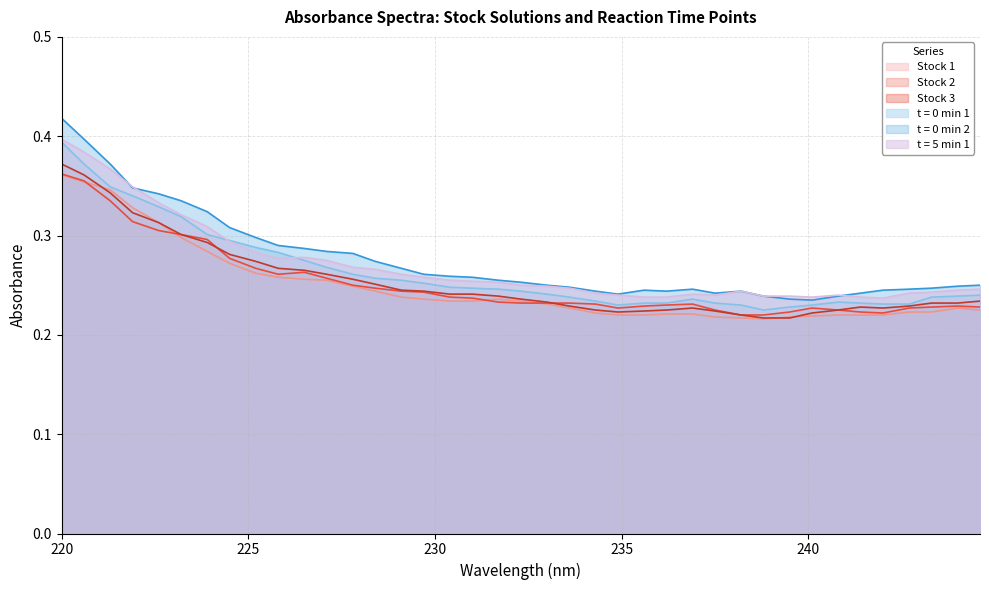

Which category has the highest value across all series?

220